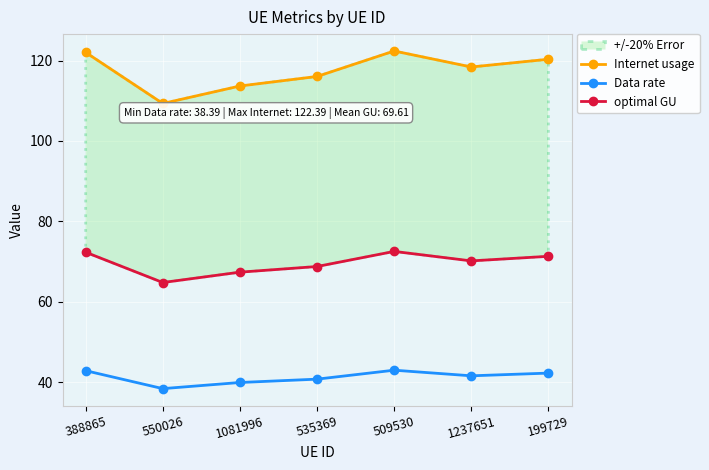

What is the value of the Data rate point at the 4th from the left?

40.8